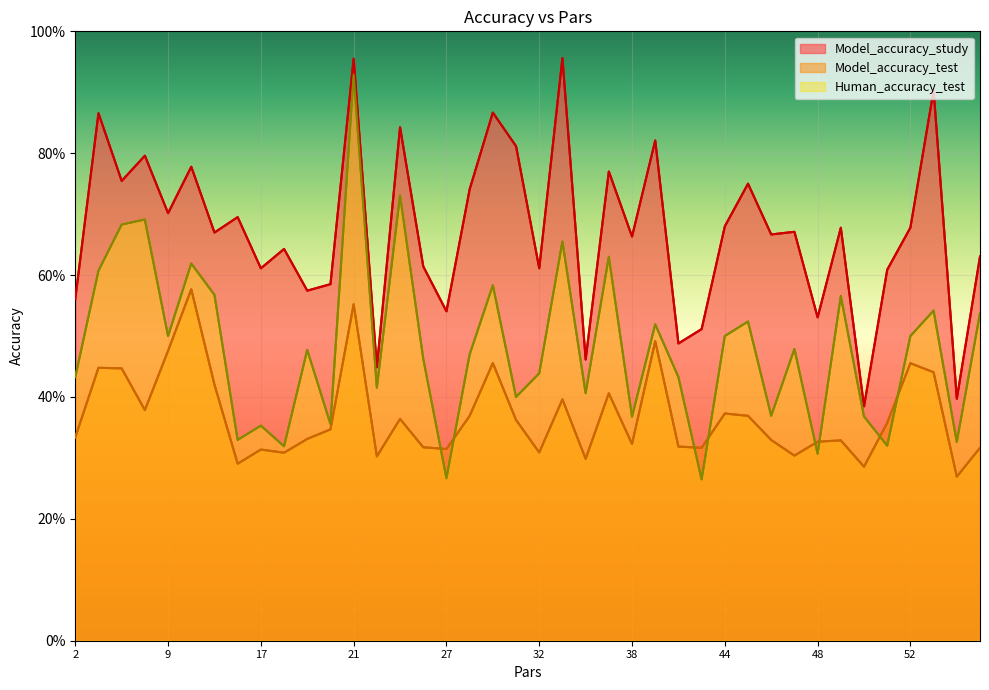

How many lines are shown in the chart?

3